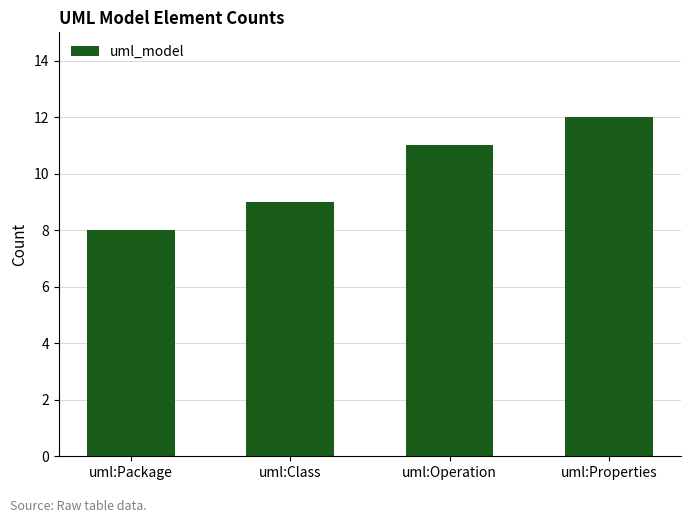

Approximately how many times larger is the value at uml:Operation compared to uml:Class?

1.2